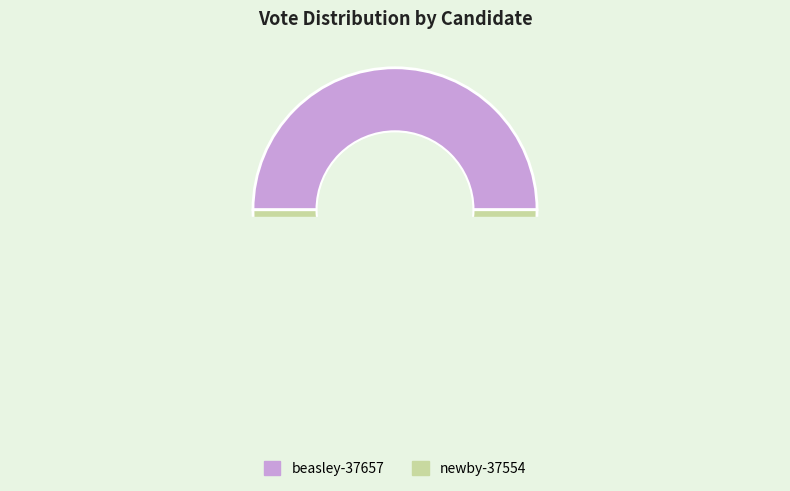

How many slices are in this pie chart?

2